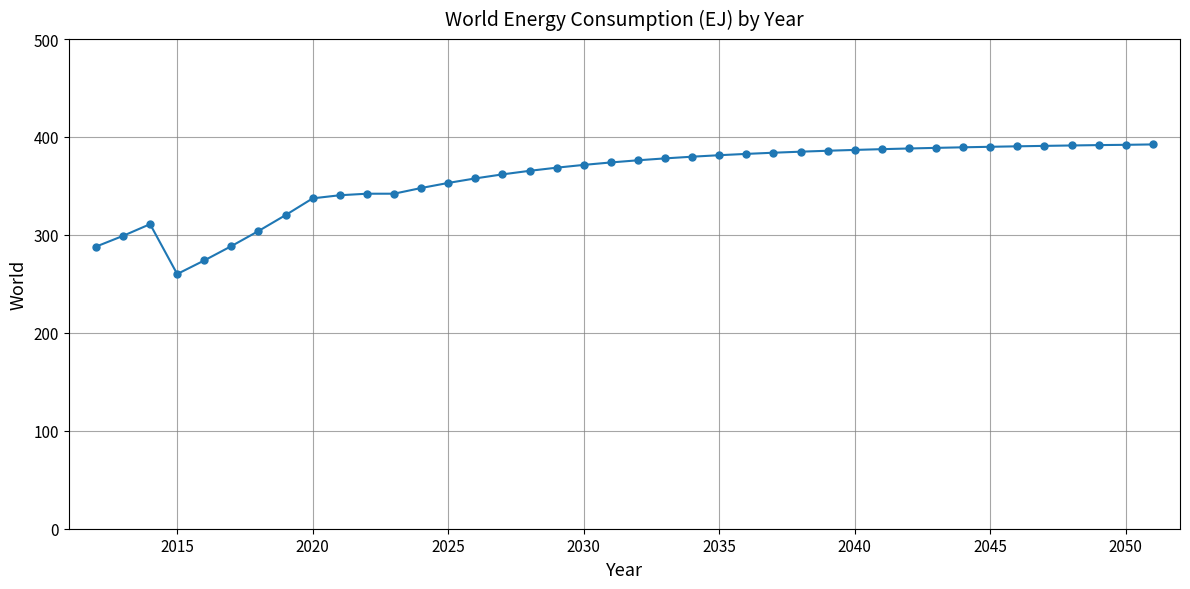

What is the difference between the maximum and minimum values?

132.4